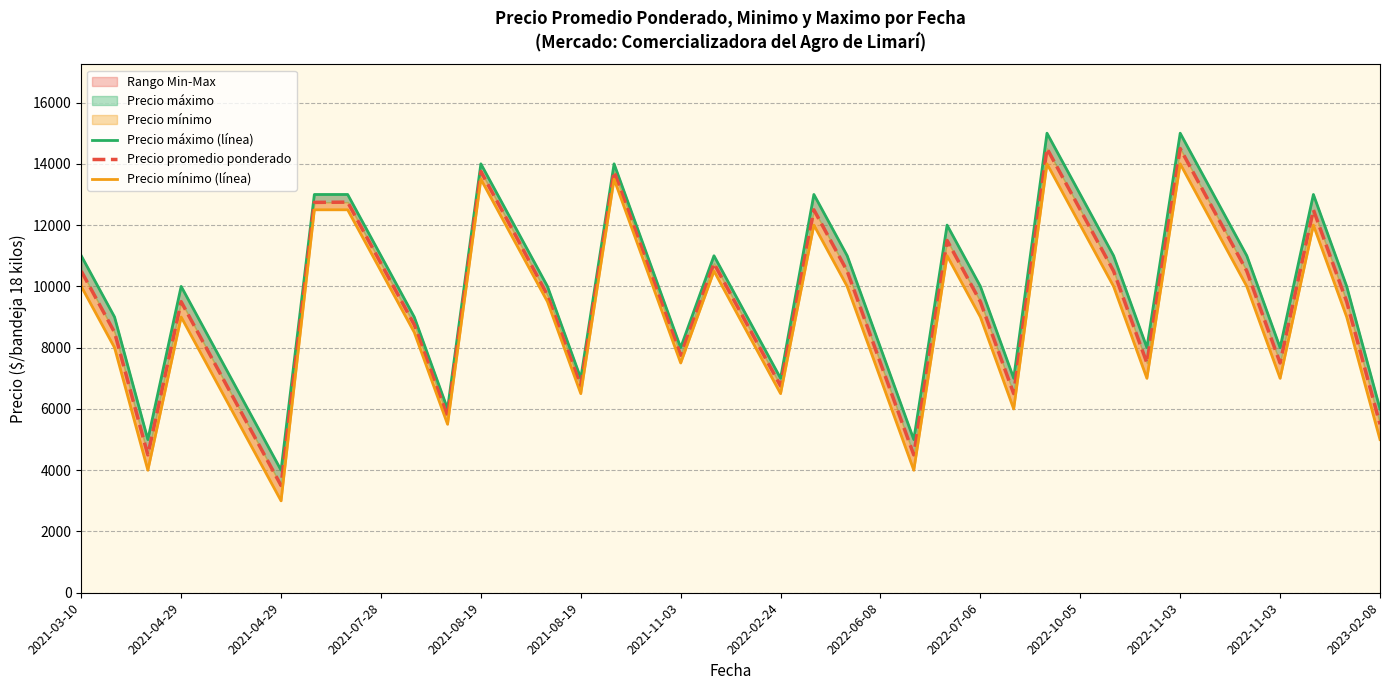

True or false: Precio máximo (línea) and Precio mínimo (línea) intersect in this chart.

False